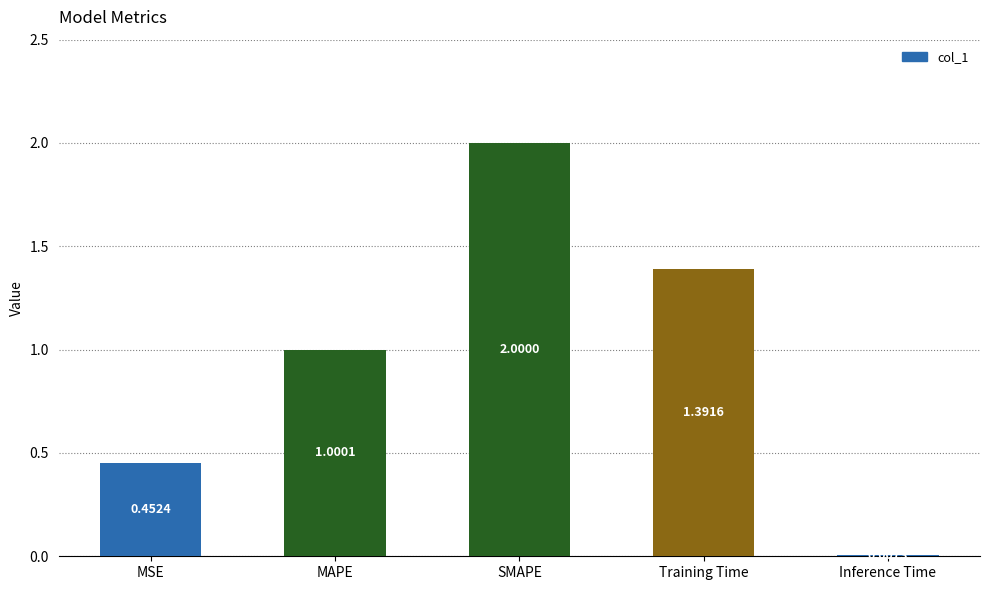

At which label does the data first exceed 1?

MAPE